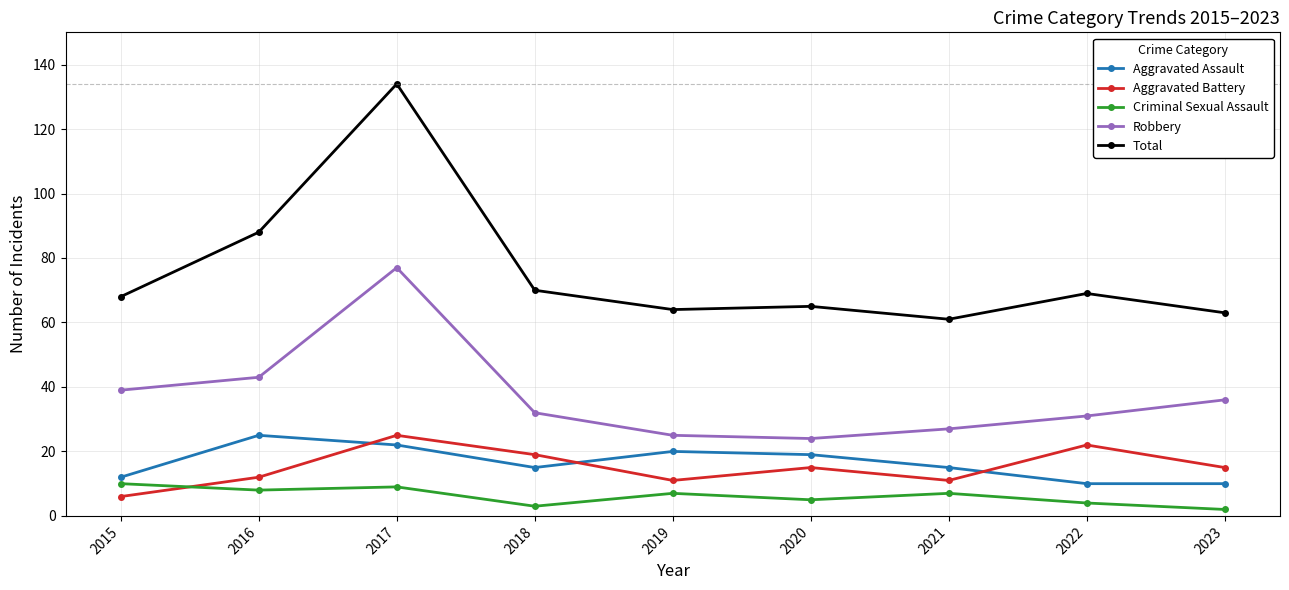

Which series has the largest total across all categories?

Total